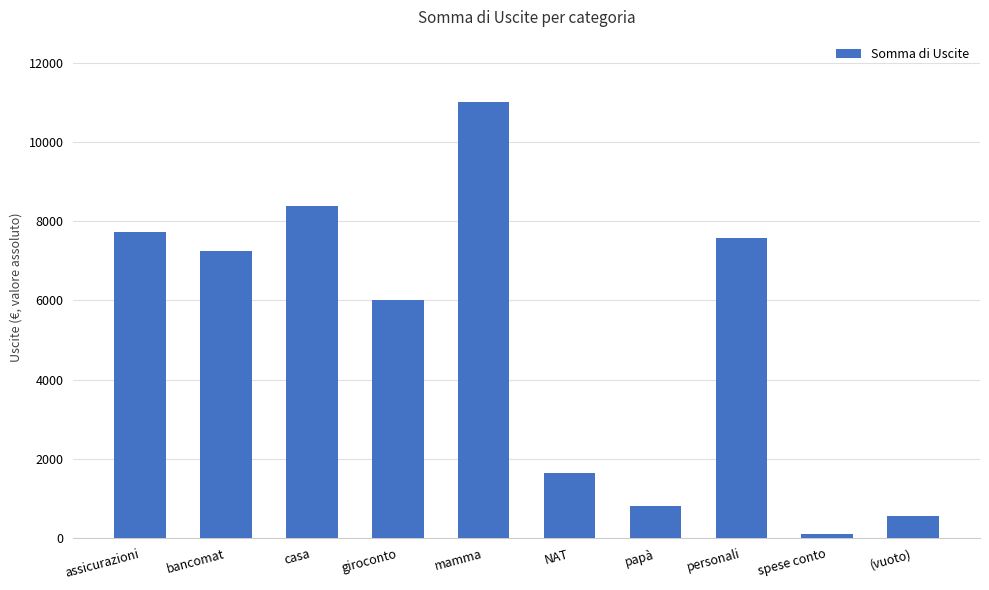

Count the number of data series in this chart.

1